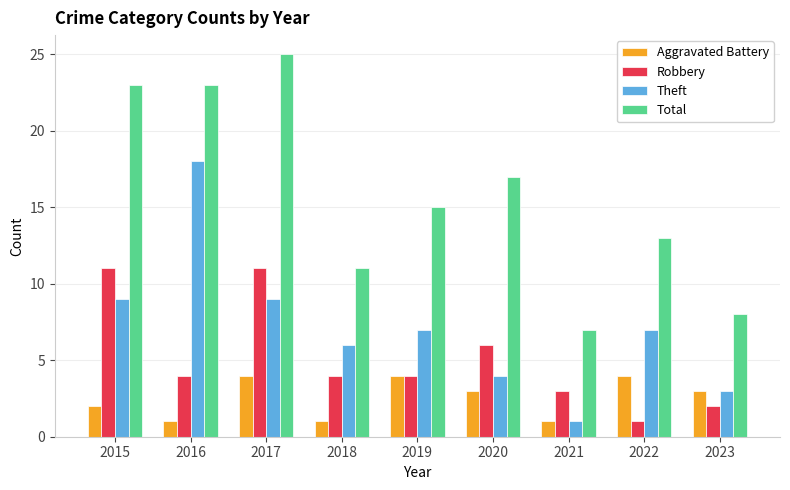

At which category is the sum across all series the highest?

2017